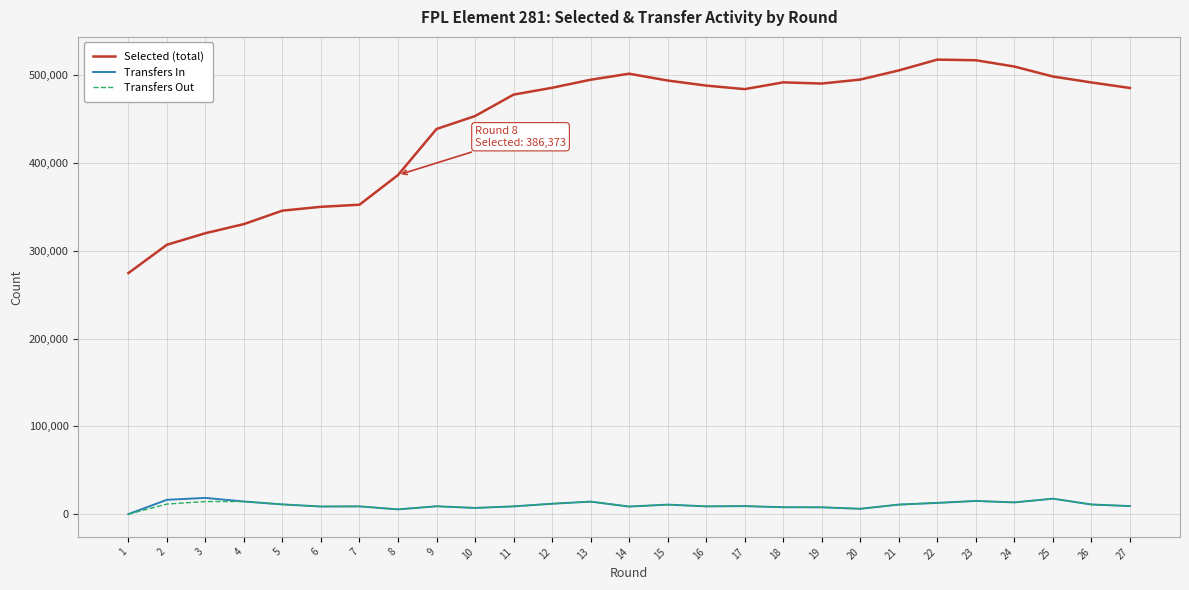

The value of Selected (total) at 24 is 281567. True or false?

False